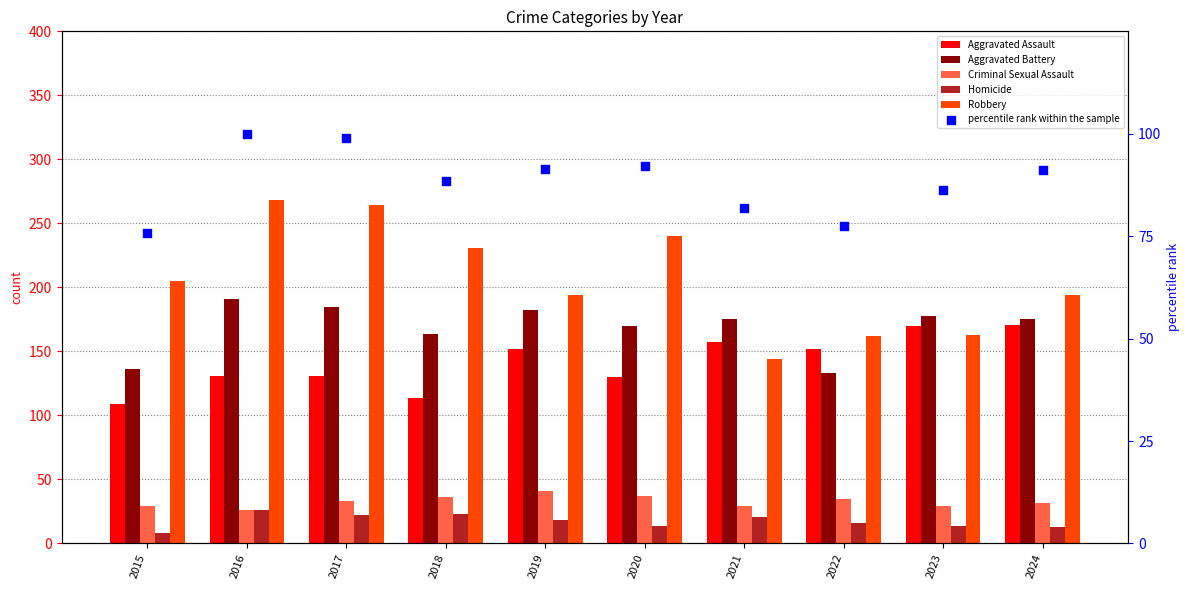

Which series has the largest total across all categories?

Robbery